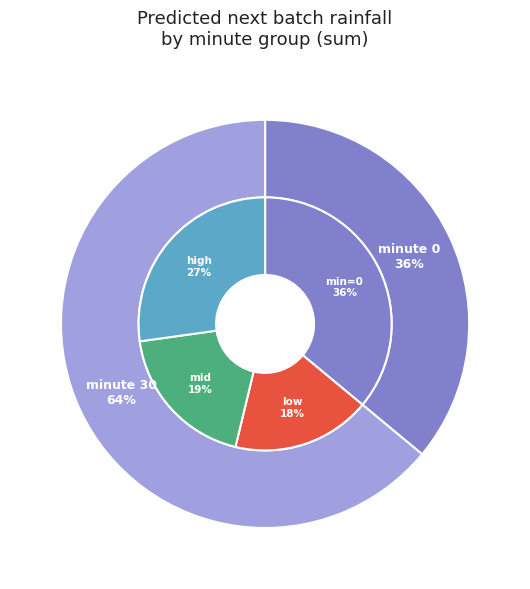

Rank the categories by value from highest to lowest.

minute 30, minute 0